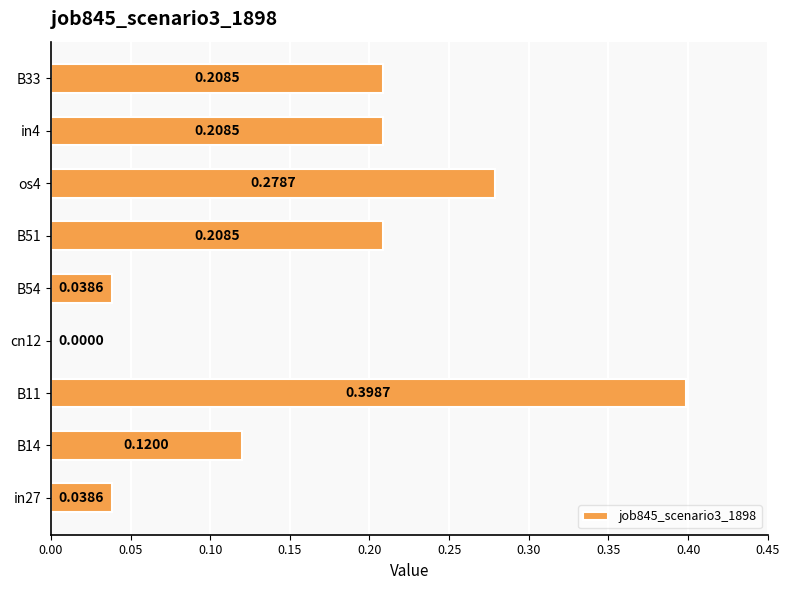

What is the sum of all values?

1.5